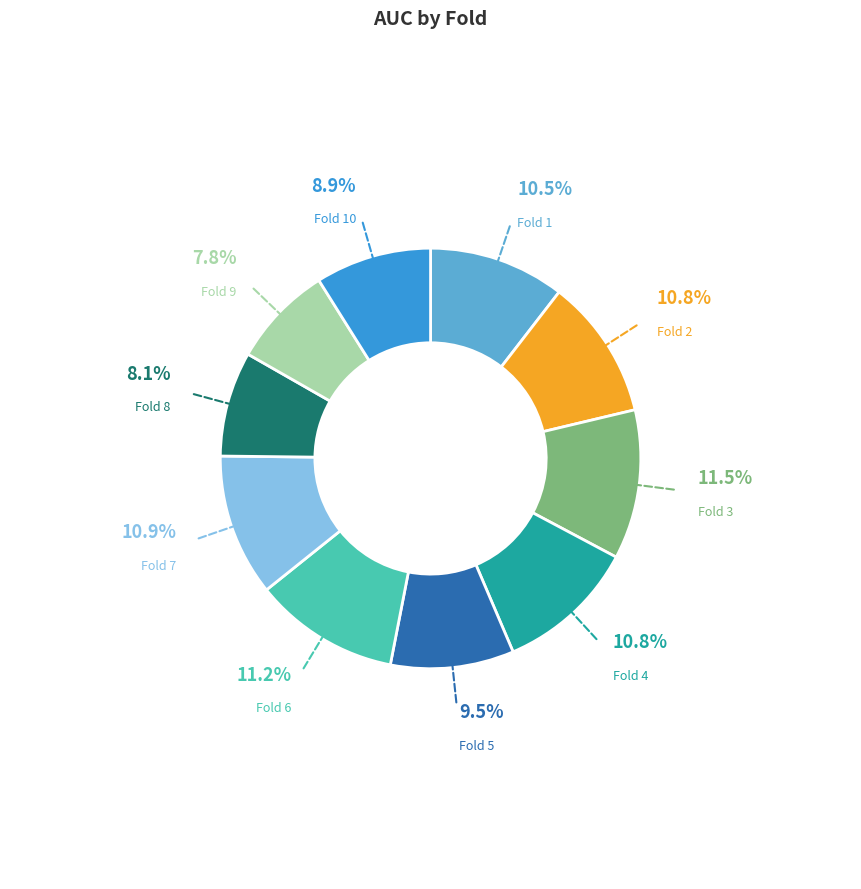

Does any single category account for the majority?

No